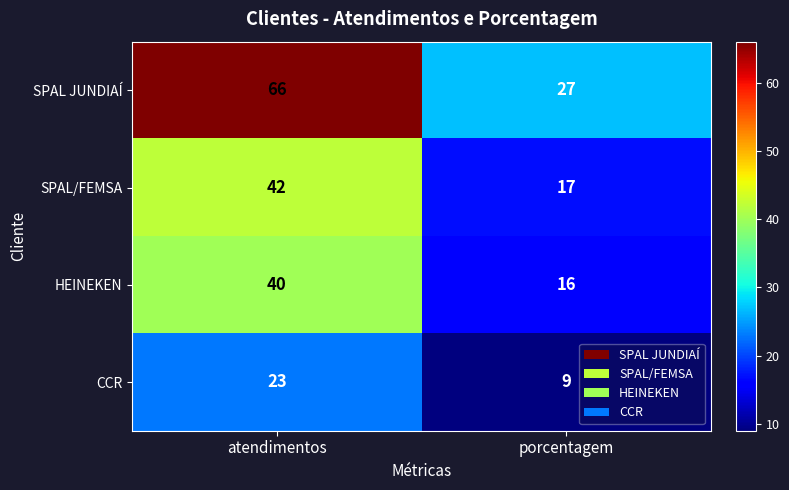

Is it true that HEINEKEN equals 19 at atendimentos?

False